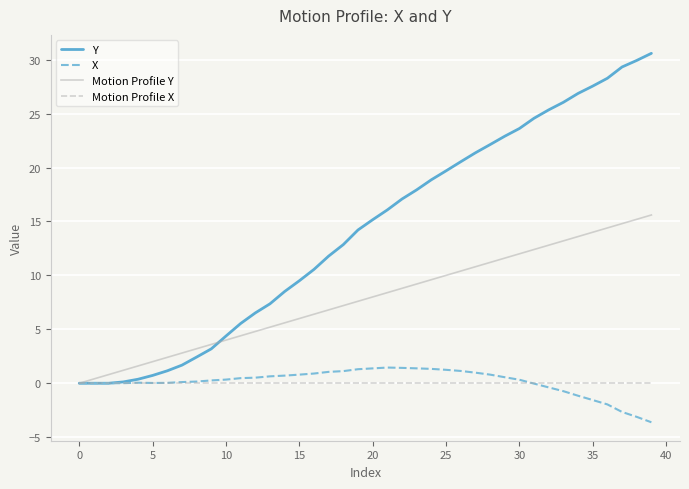

What is the minimum value for X?

-3.6